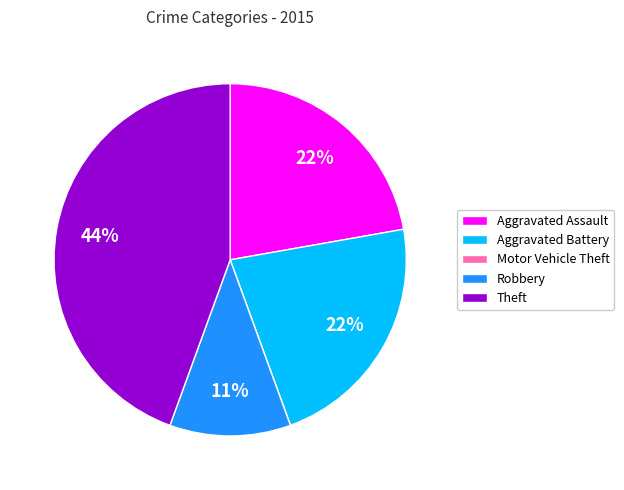

To the nearest percent, what percentage of the pie is Aggravated Assault?

22%